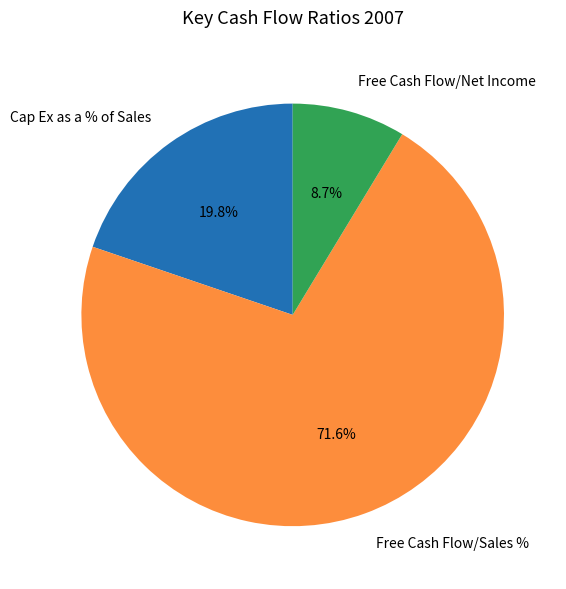

What percentage is the Free Cash Flow/Sales % slice, to the nearest percent?

72%